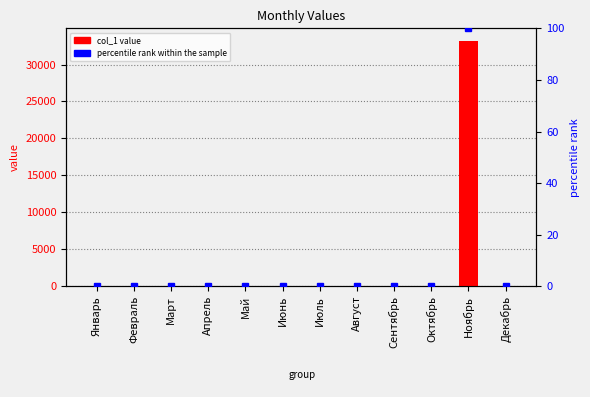

How many values in col_1 are above zero?

1